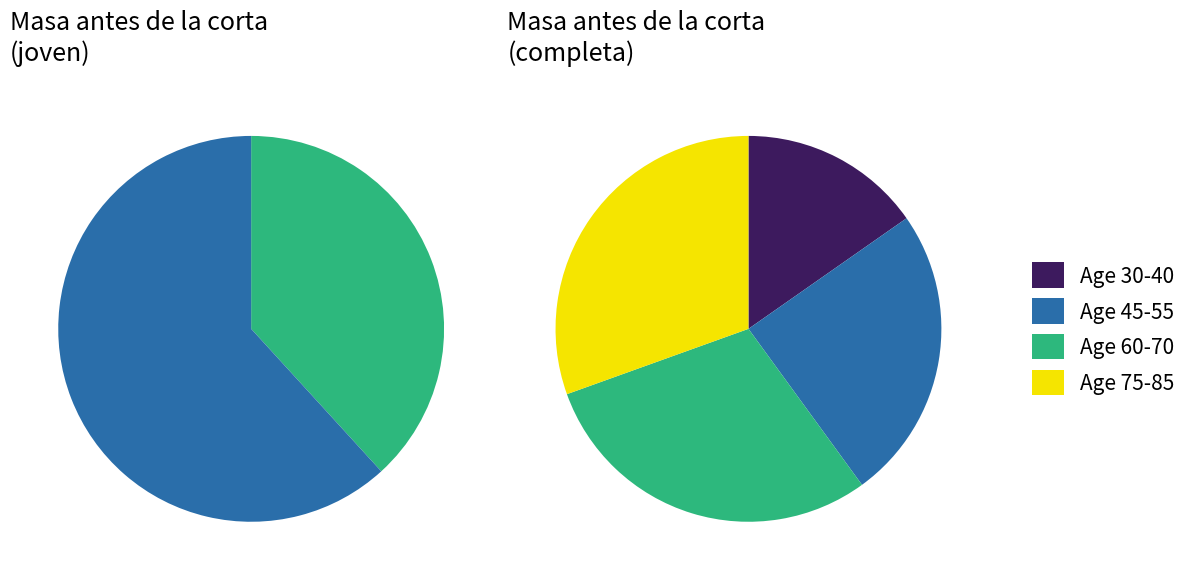

Is it true that 70 is 26% of the pie?

False